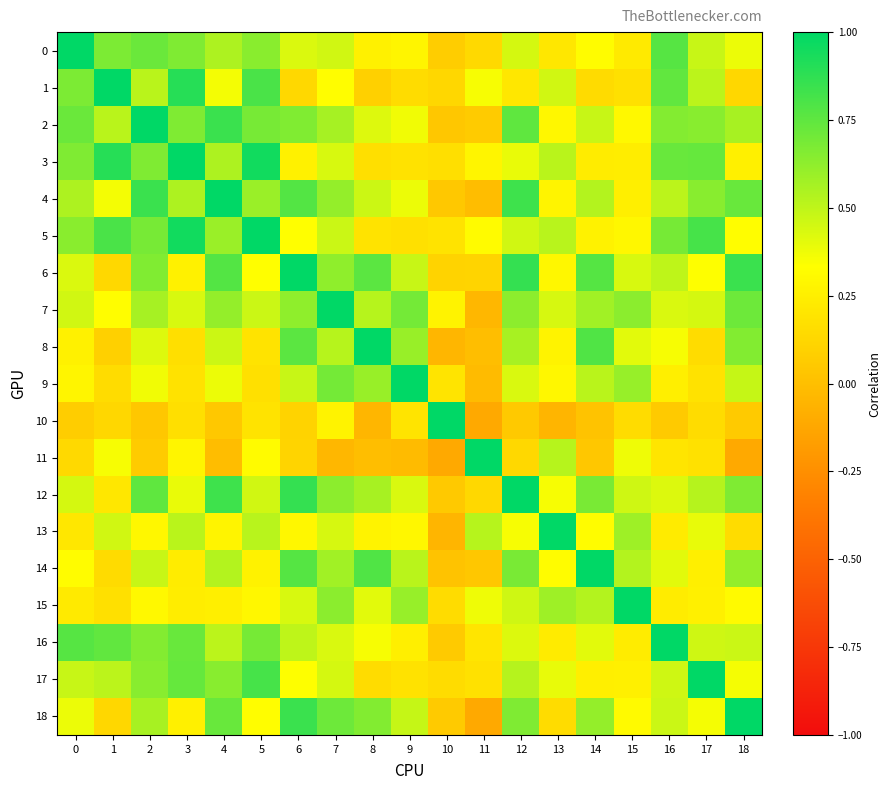

What is the greatest value displayed?

1.0